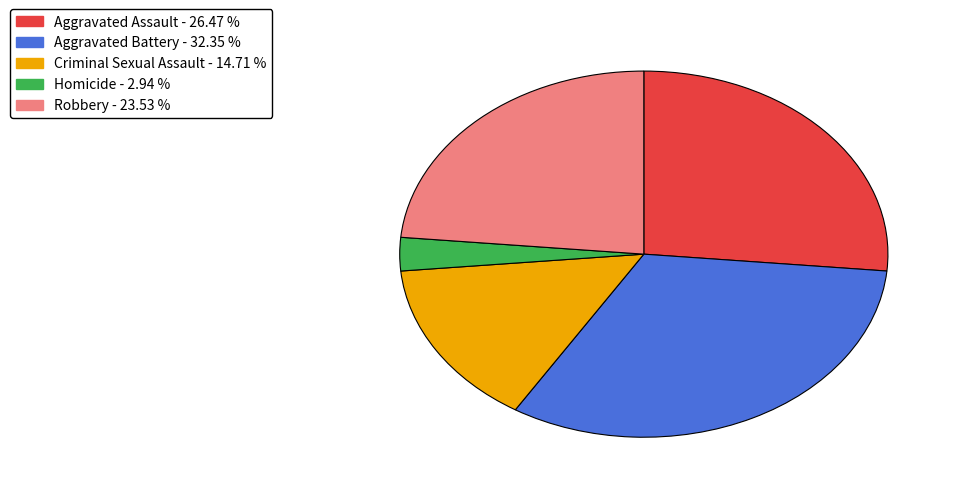

Is there a majority slice in this chart?

No